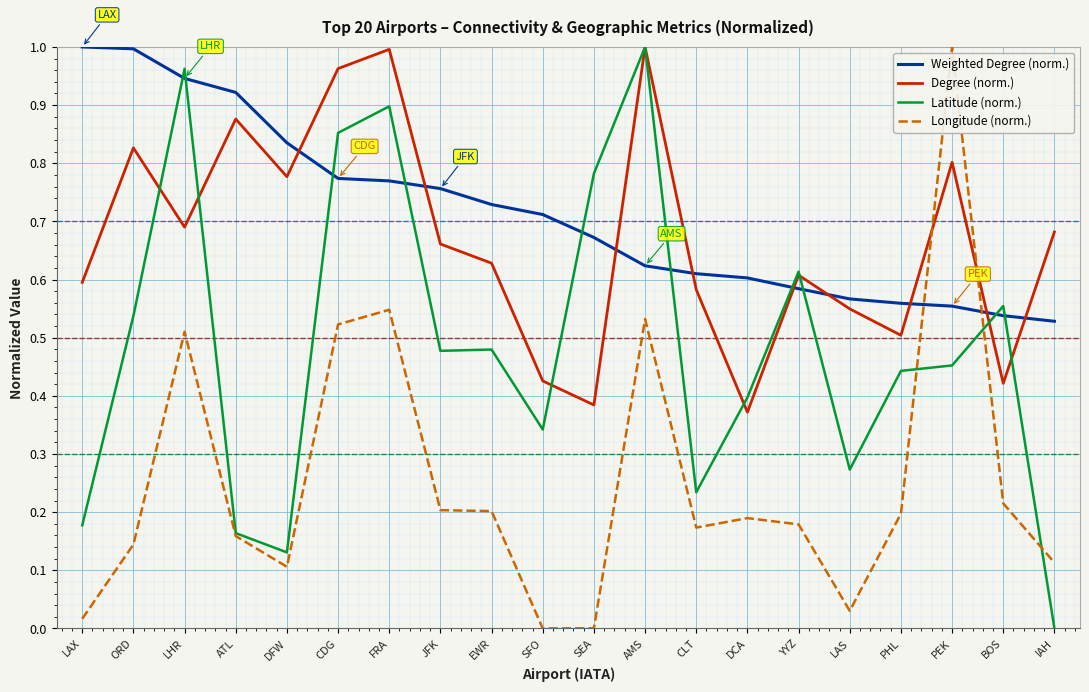

What is the sum of all Latitude (norm.) values?

9.8